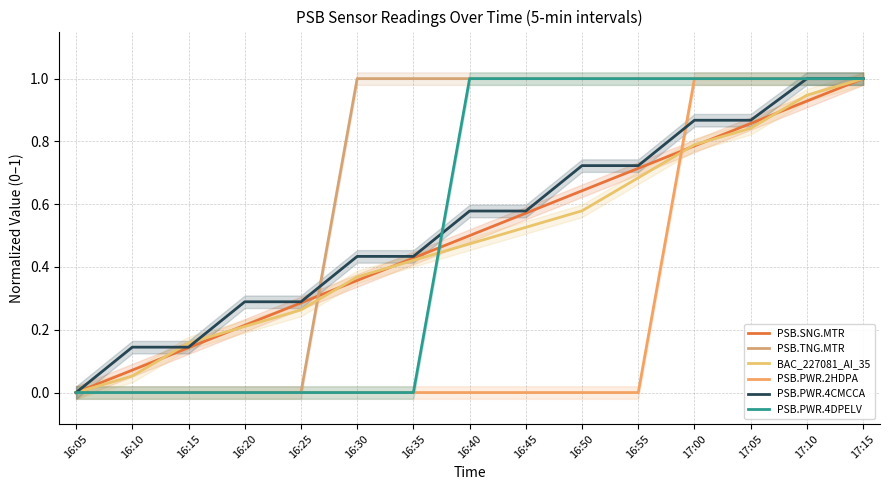

How many lines are shown in the chart?

6